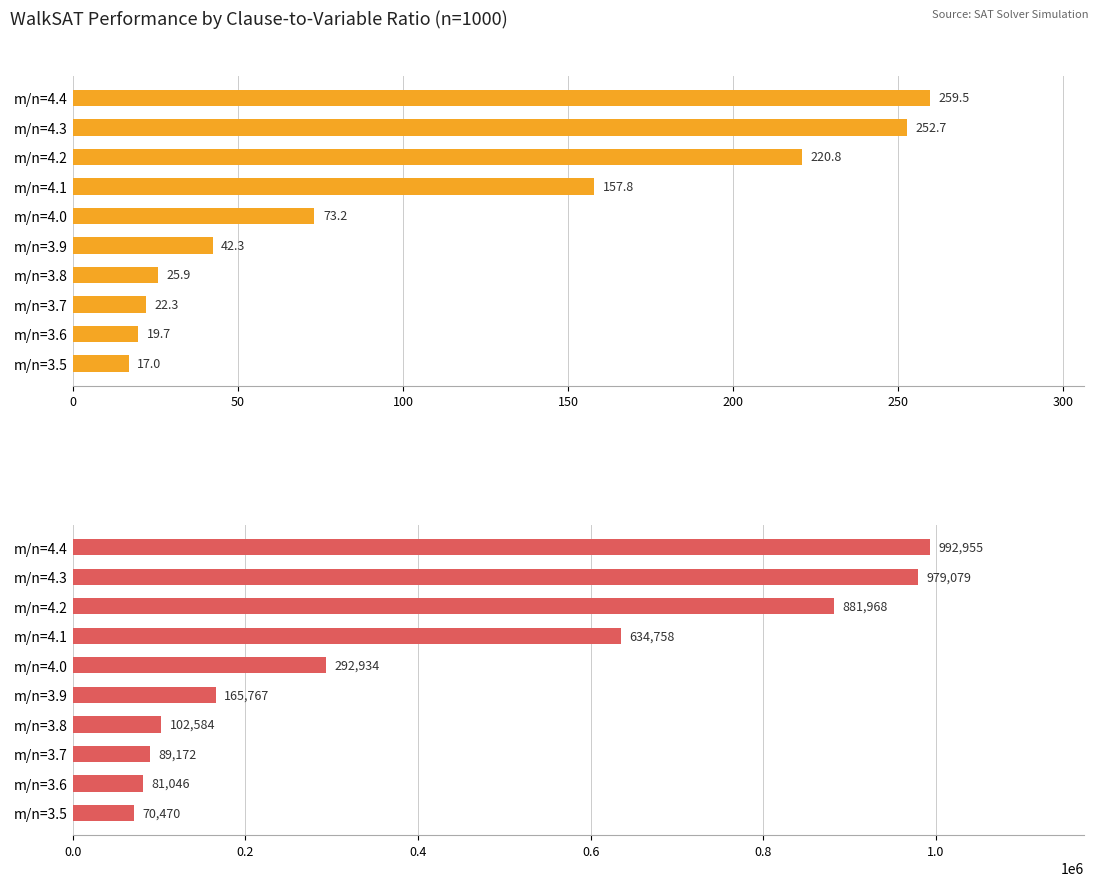

What is the smallest value displayed?

17.0